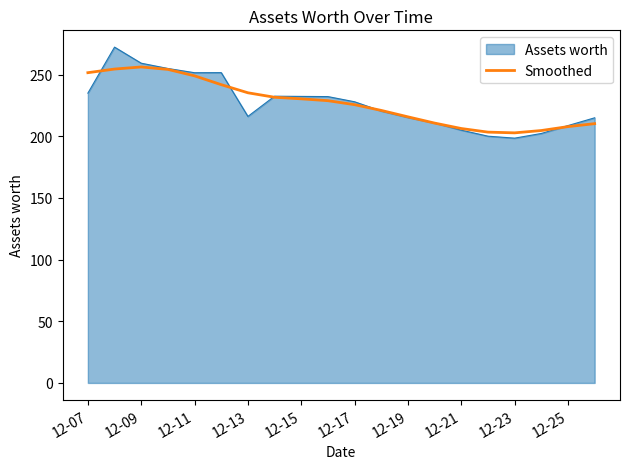

Which series has the widest spread of values?

Assets worth